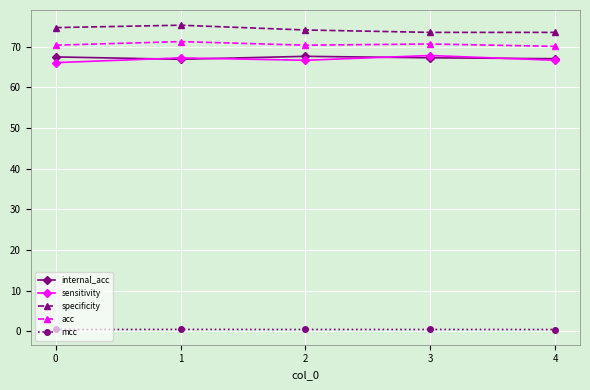

Is it true that specificity equals 74.7 at 0?

True